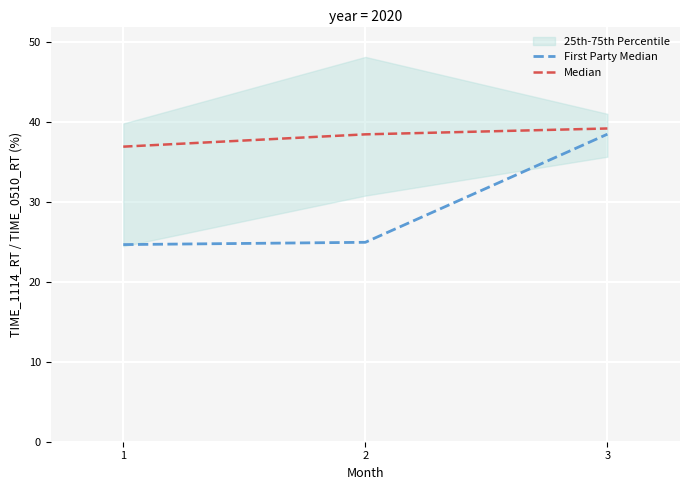

Reading left to right, list all the values displayed in this chart.

First Party Median: 1=24.7	2=25.0	3=38.5
Median: 1=36.9	2=38.5	3=39.2